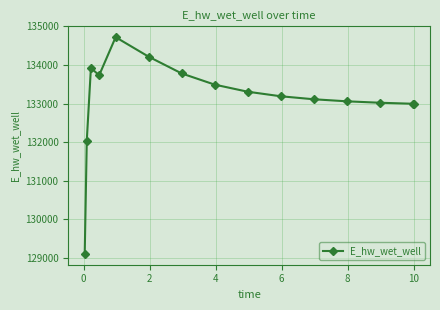

What is the greatest value displayed?

134720.1